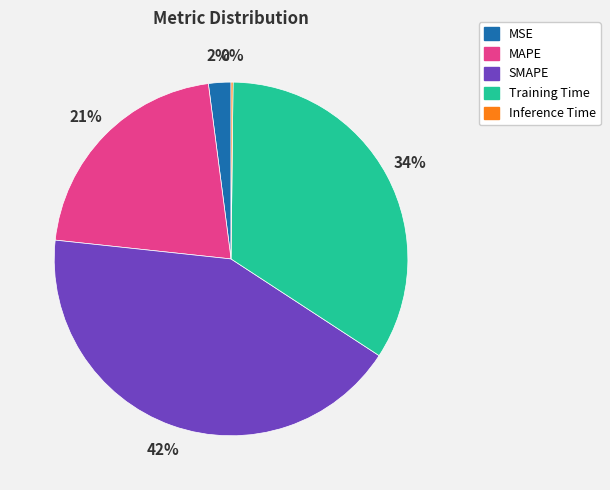

Is it true that Training Time is 34% of the pie?

True